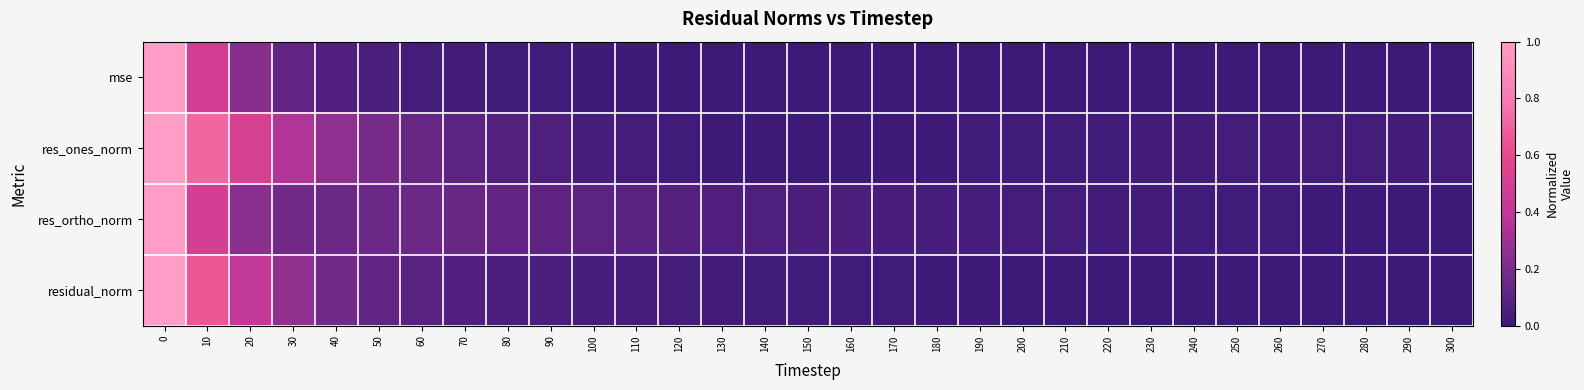

List the series in order of their peak value, lowest first.

mse, res_ones_norm, res_ortho_norm, residual_norm